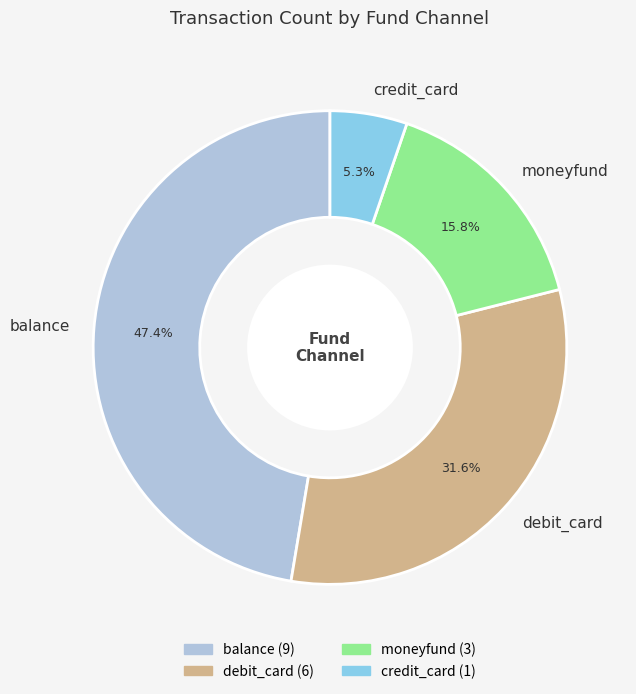

Does balance account for over 50% of the chart?

No